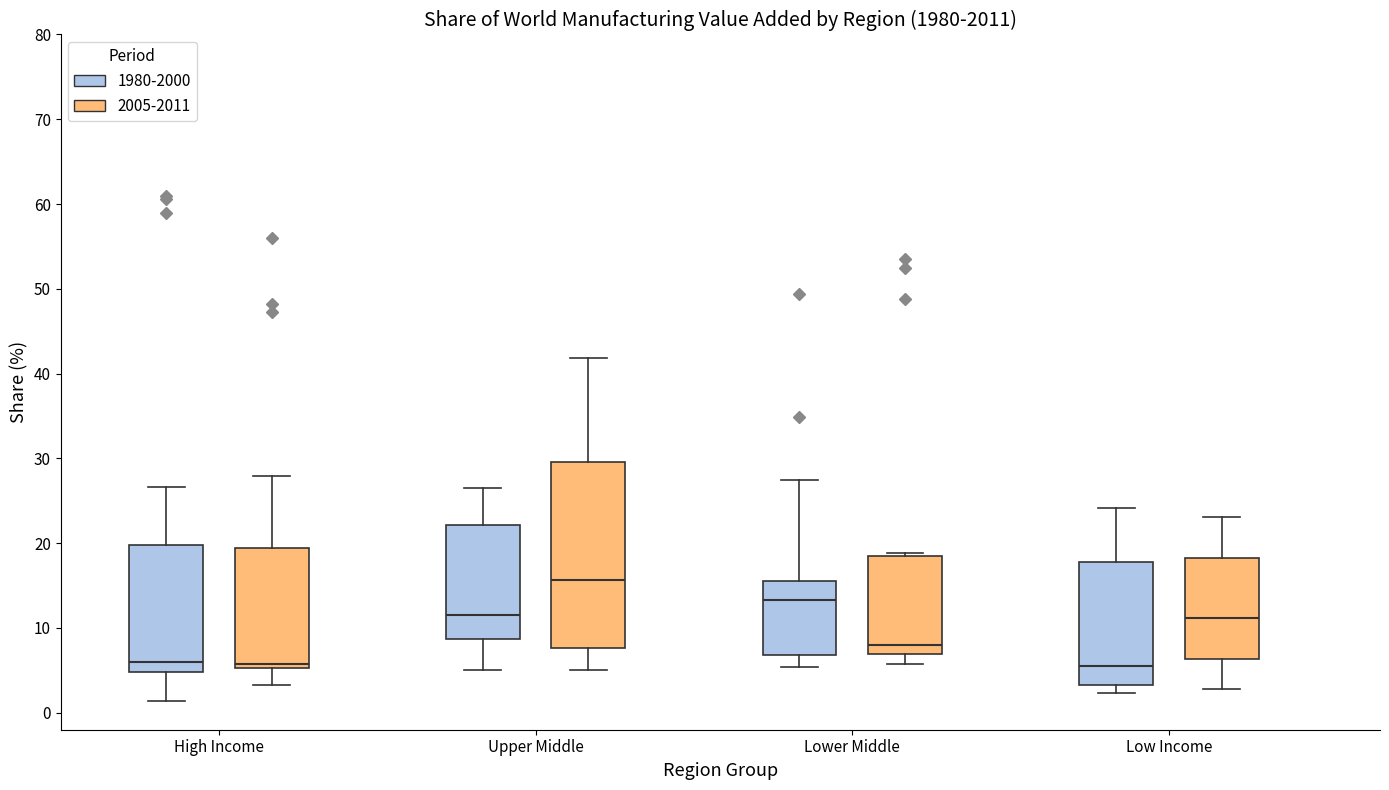

Where is the lower edge of the box for Lower Middle (2005-2011) on the y-axis? The values are not printed on the chart, so give them approximately, as read against the axis.

7